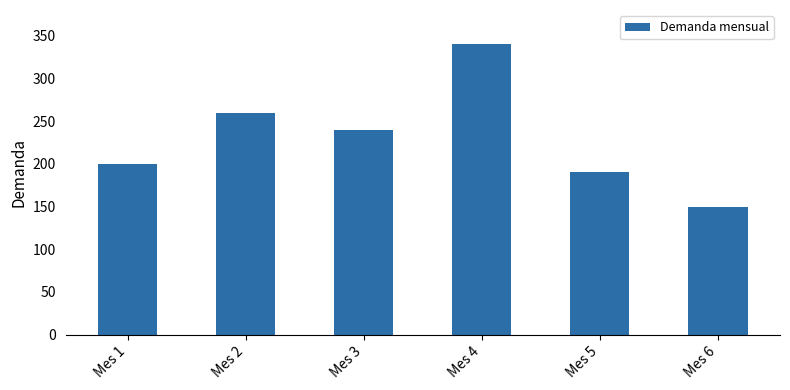

What is the difference between the values at Mes 1 and Mes 3?

40